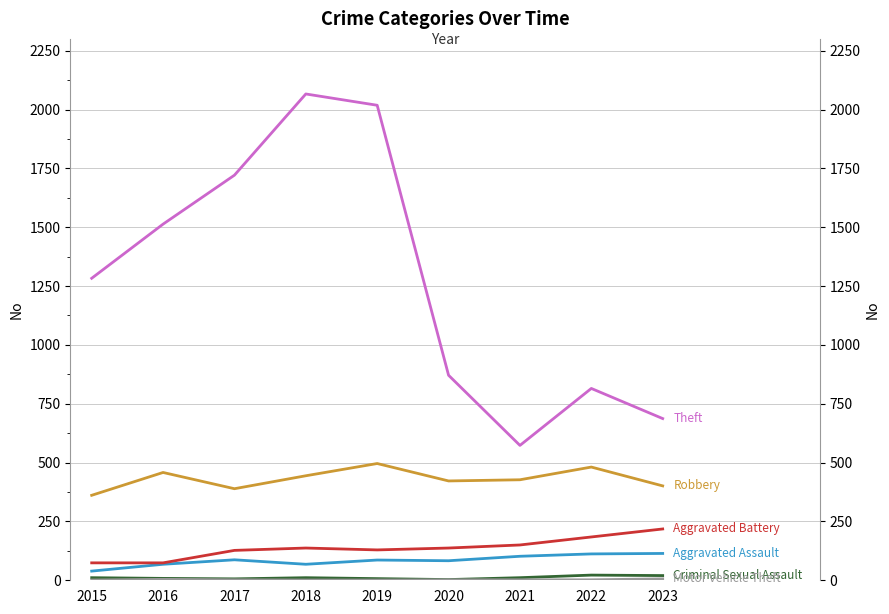

Reading right to left, list all the values displayed in this chart.

Aggravated Assault: 2023=114	2022=112	2021=102	2020=83	2019=86	2018=68	2017=87	2016=68	2015=39
Aggravated Battery: 2023=218	2022=184	2021=150	2020=137	2019=129	2018=137	2017=127	2016=74	2015=74
Criminal Sexual Assault: 2023=20	2022=22	2021=11	2020=3	2019=7	2018=11	2017=6	2016=8	2015=11
Robbery: 2023=401	2022=481	2021=427	2020=422	2019=496	2018=444	2017=389	2016=458	2015=361
Theft: 2023=687	2022=815	2021=573	2020=871	2019=2018	2018=2066	2017=1721	2016=1513	2015=1283
Motor Vehicle Theft: 2023=6	2022=2	2021=2	2020=2	2019=1	2018=1	2017=2	2016=4	2015=1